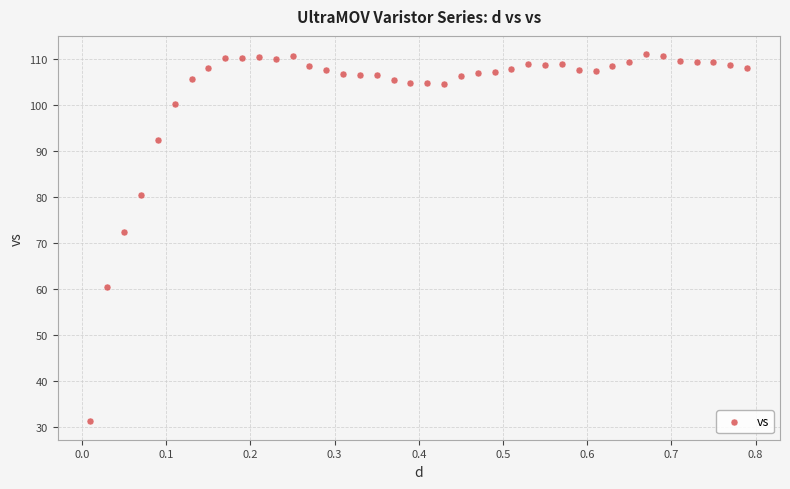

What is the range of X values (max minus min)?

0.8